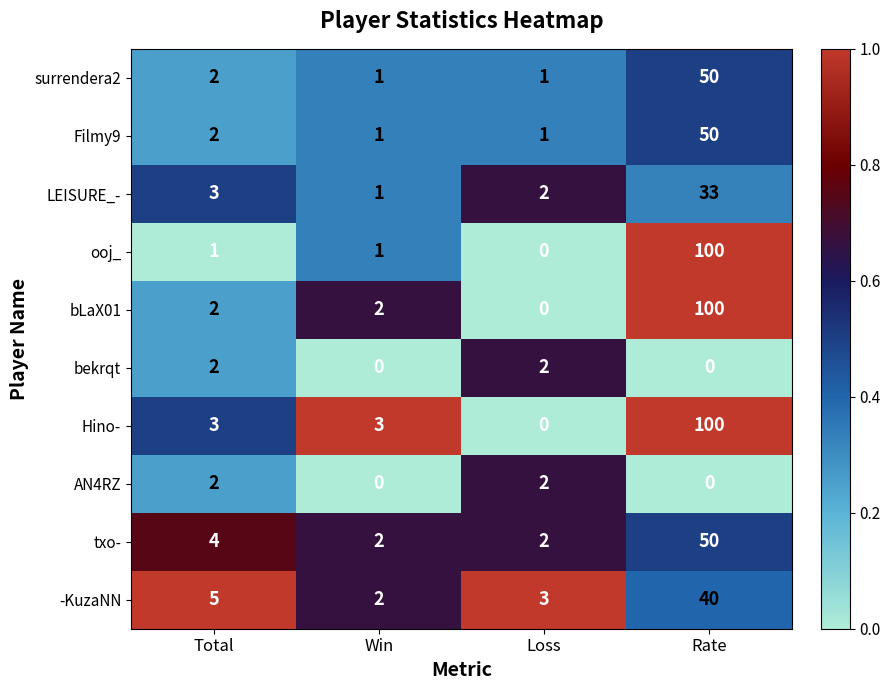

What is the sum of all ooj_ values?

102